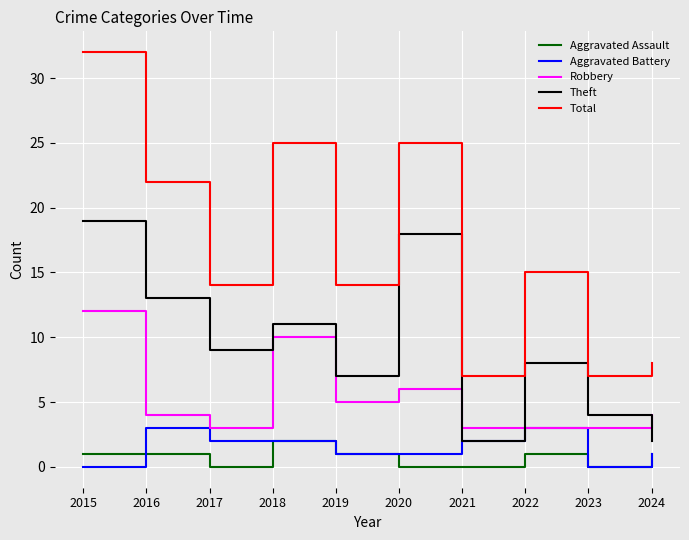

What is the total value across all series at 2022?

30